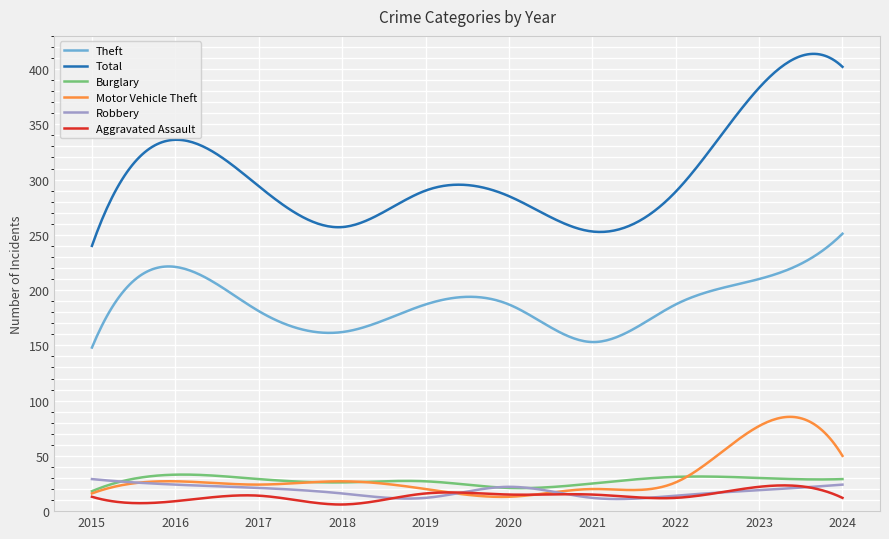

True or false: Robbery and Theft cross at least once.

False